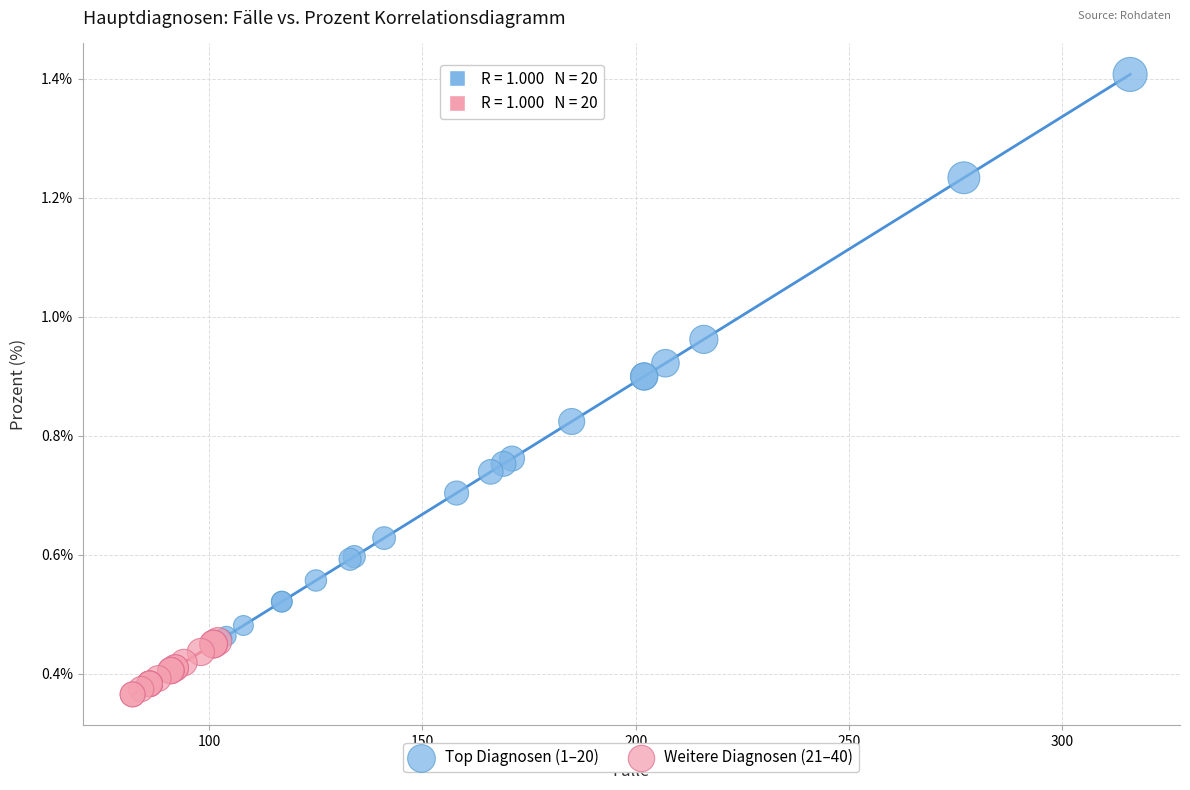

Which series reaches the maximum Y coordinate?

Top Diagnosen (1–20)